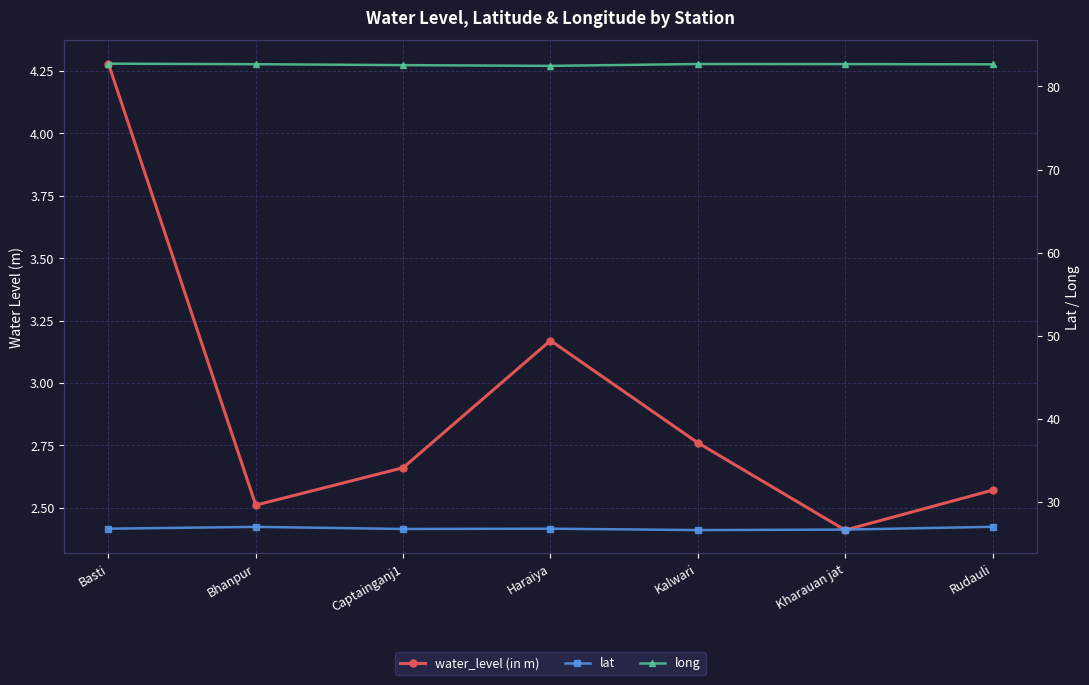

True or false: lat has a value of 26.7 at Kharauan jat.

True